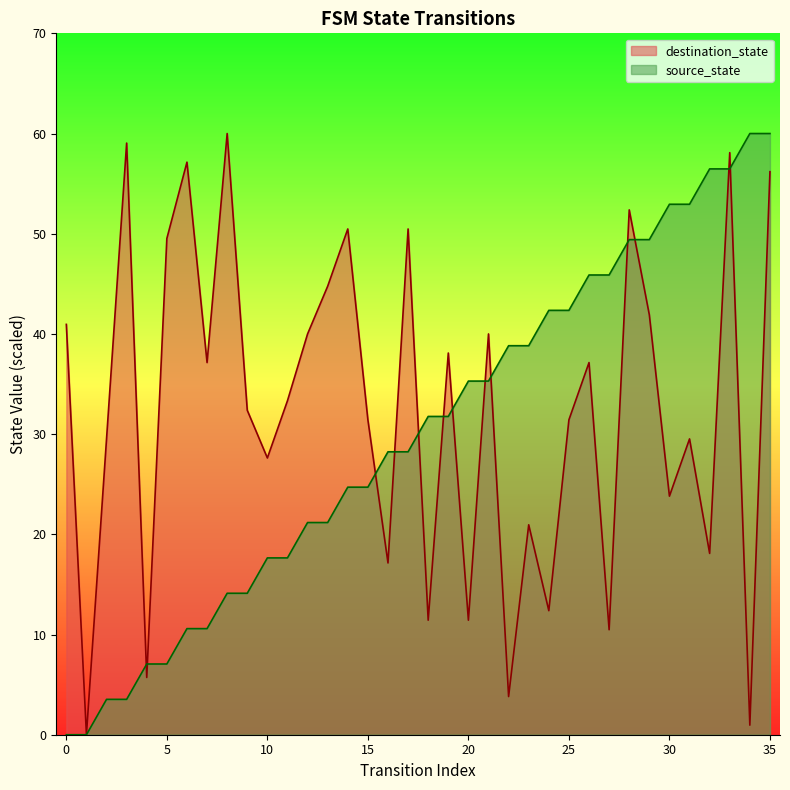

The value of destination_state at 21 is 40.0. True or false?

True